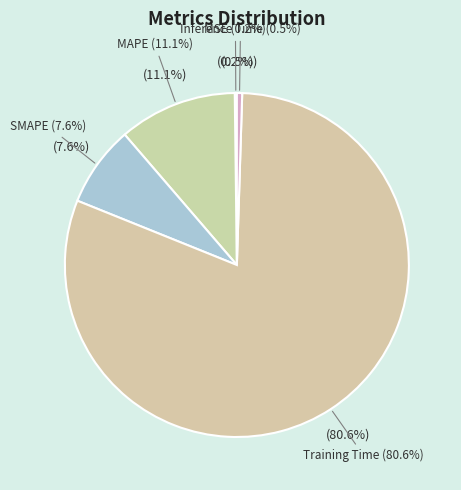

Between MSE and SMAPE, which is larger?

SMAPE